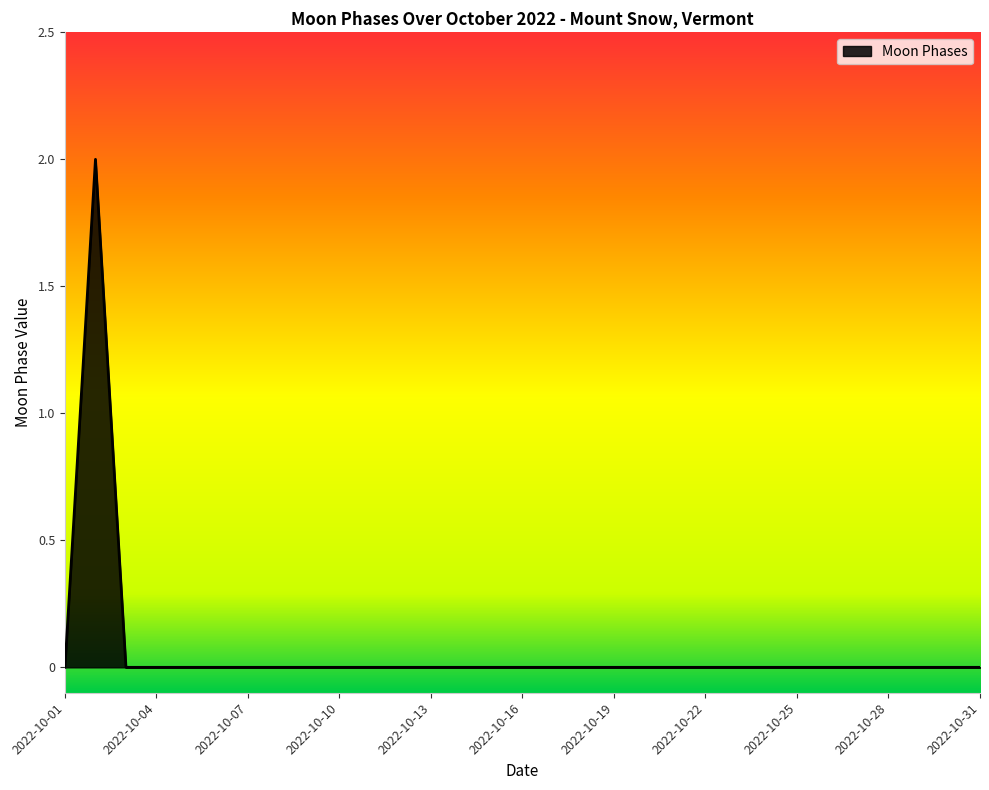

List the labels in order of value, smallest first.

2022-10-01, 2022-10-03, 2022-10-04, 2022-10-05, 2022-10-06, 2022-10-07, 2022-10-08, 2022-10-09, 2022-10-10, 2022-10-11, 2022-10-12, 2022-10-13, 2022-10-14, 2022-10-15, 2022-10-16, 2022-10-17, 2022-10-18, 2022-10-19, 2022-10-20, 2022-10-21, 2022-10-22, 2022-10-23, 2022-10-24, 2022-10-25, 2022-10-26, 2022-10-27, 2022-10-28, 2022-10-29, 2022-10-30, 2022-10-31, 2022-10-02